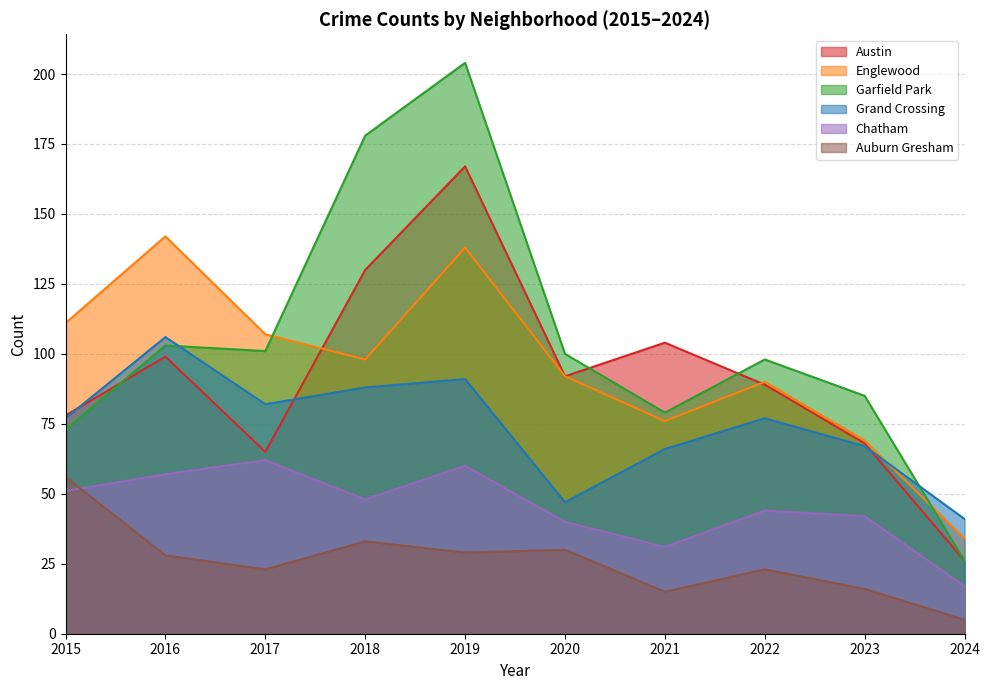

At which category does the chart reach its minimum across all series?

2024